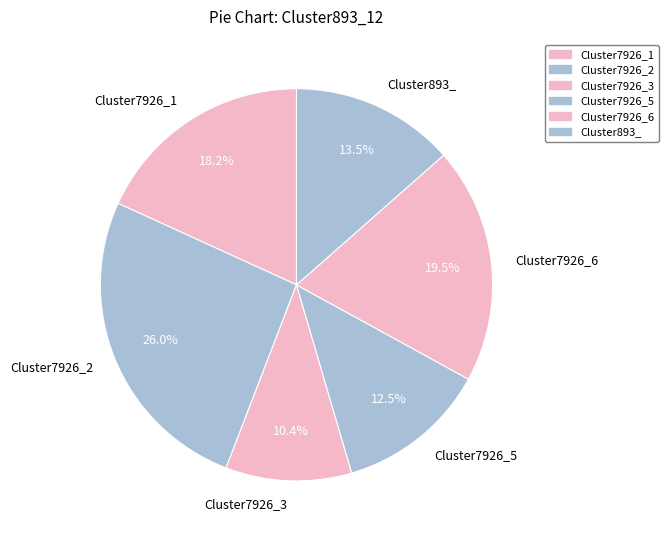

Rank the categories by value from highest to lowest.

Cluster7926_2, Cluster7926_6, Cluster7926_1, Cluster893_, Cluster7926_5, Cluster7926_3